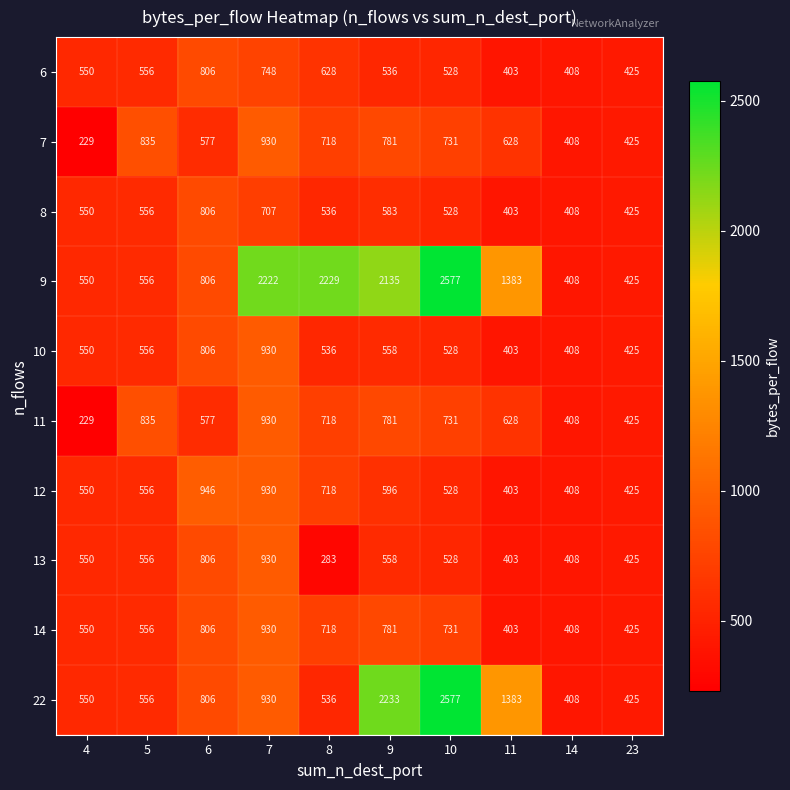

What is the sum of the 14 values at 8 and 6?

1524